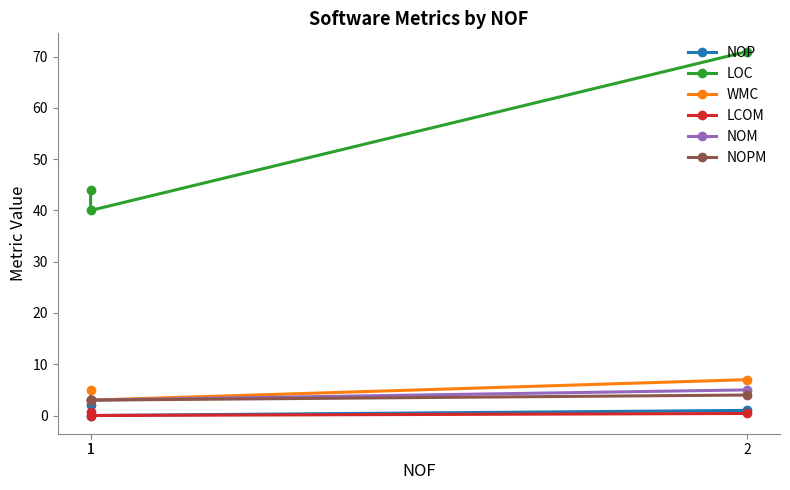

The value of LOC at 2 is 42.7. True or false?

False